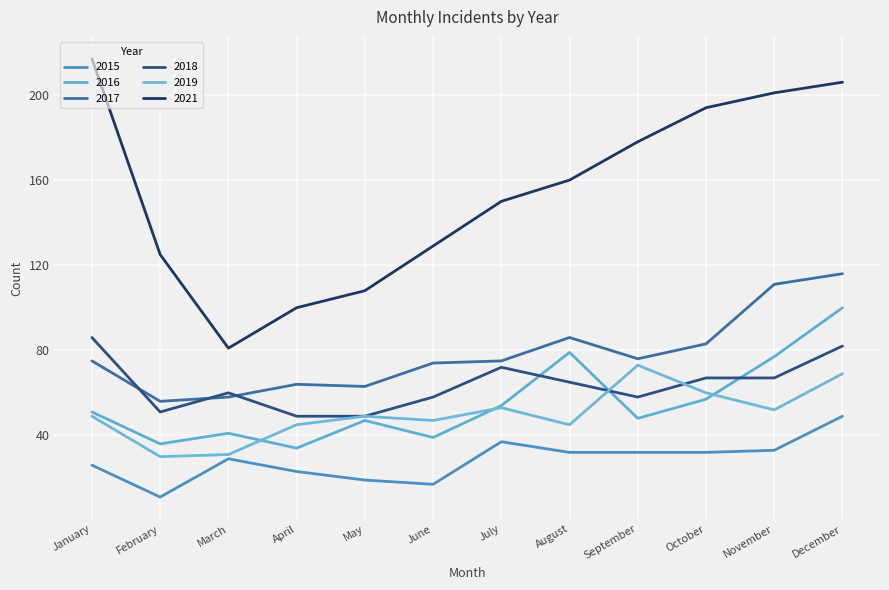

The 2015 series shows 30 at May. True or false?

False